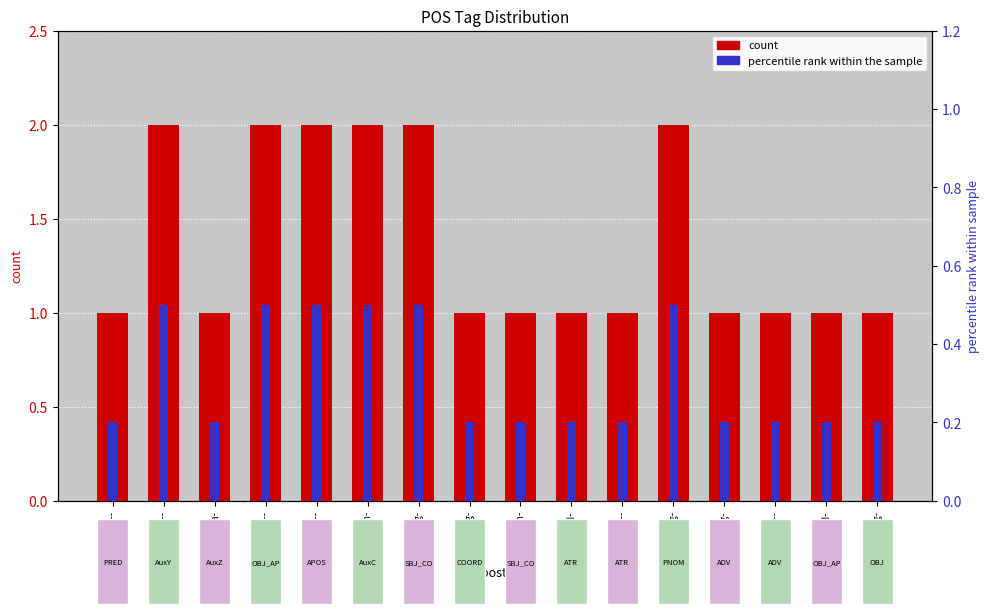

Which series changed the most between p-s---nd- and p-s---mg-?

count